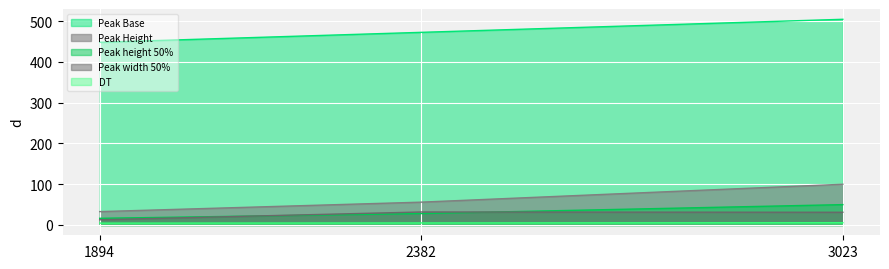

How many data points in Peak Base are above 472?

2